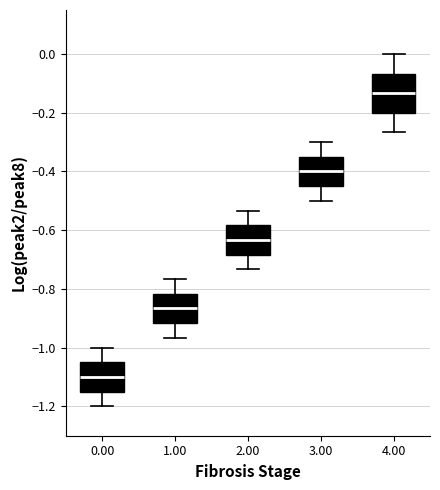

Where is the upper edge of the box at x = 4.00 on the y-axis? The values are not printed on the chart, so give them approximately, as read against the axis.

-0.06